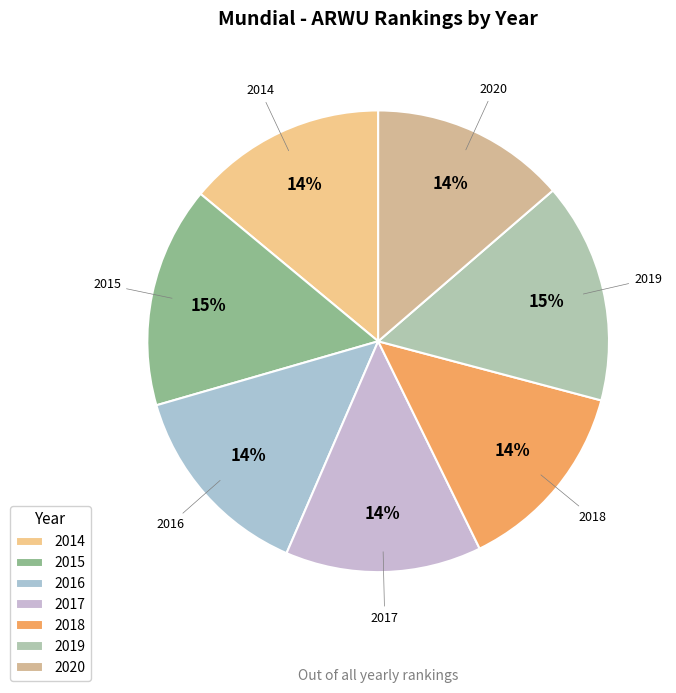

True or false: 2014 accounts for 14% of the total.

True